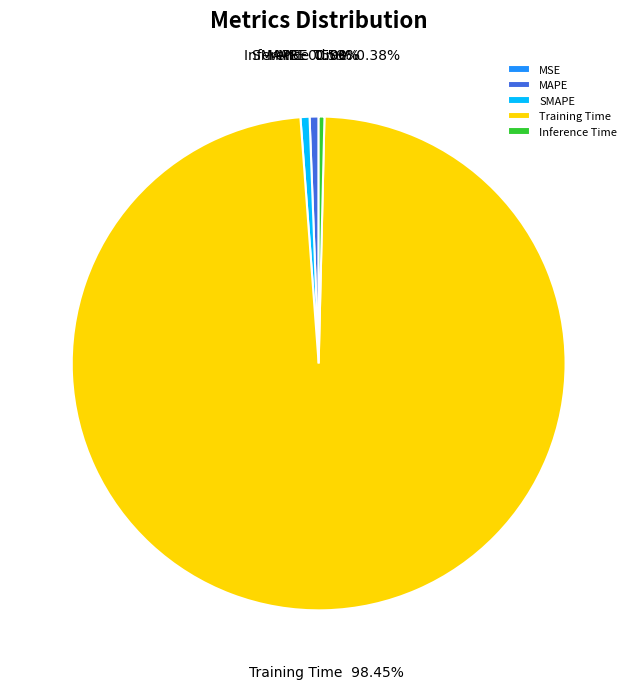

Is it true that Training Time is 98% of the pie?

True